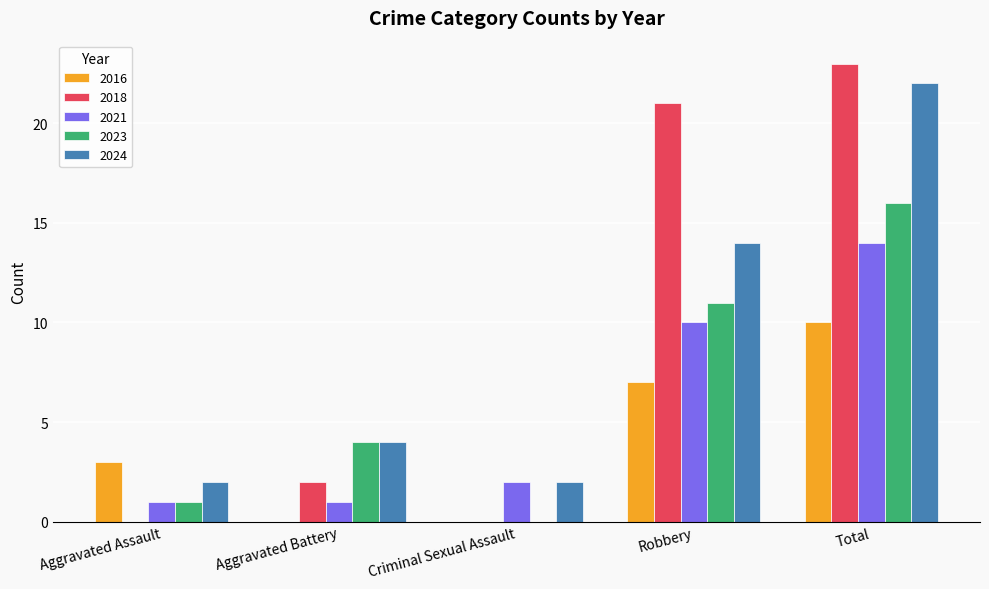

What is the average value of the 2021 series?

6